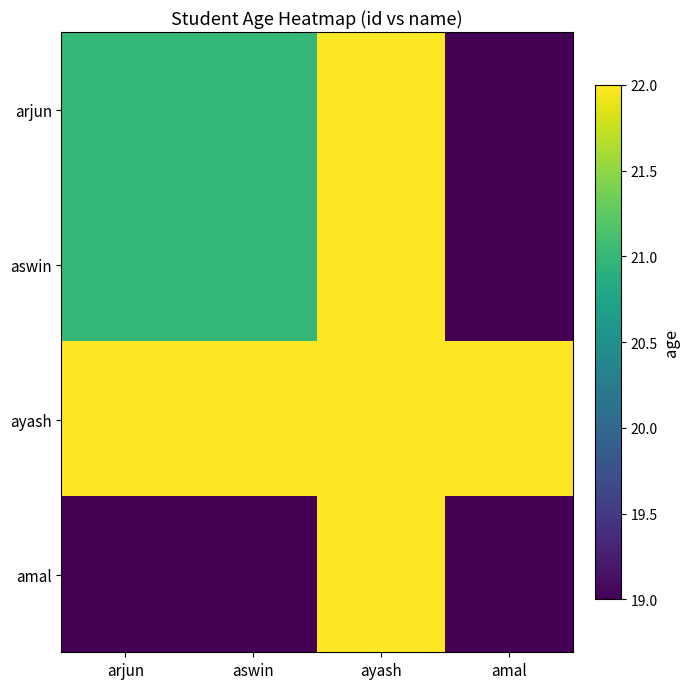

What is the total value across all series at aswin?

83